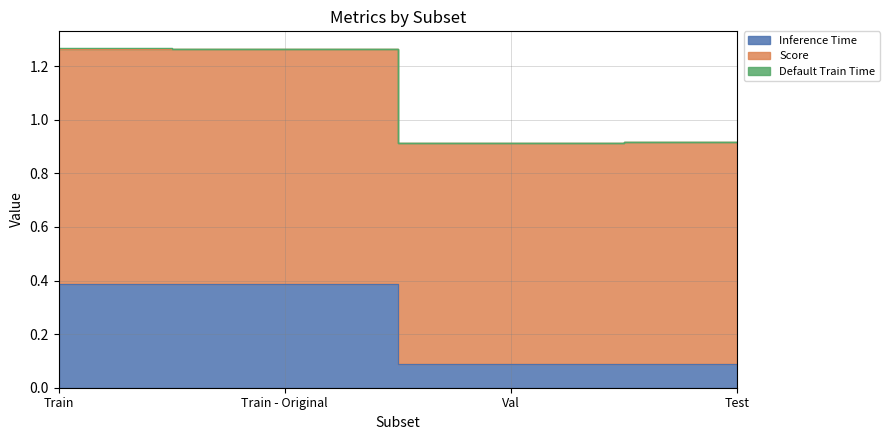

At how many categories does at least one series exceed 0?

4